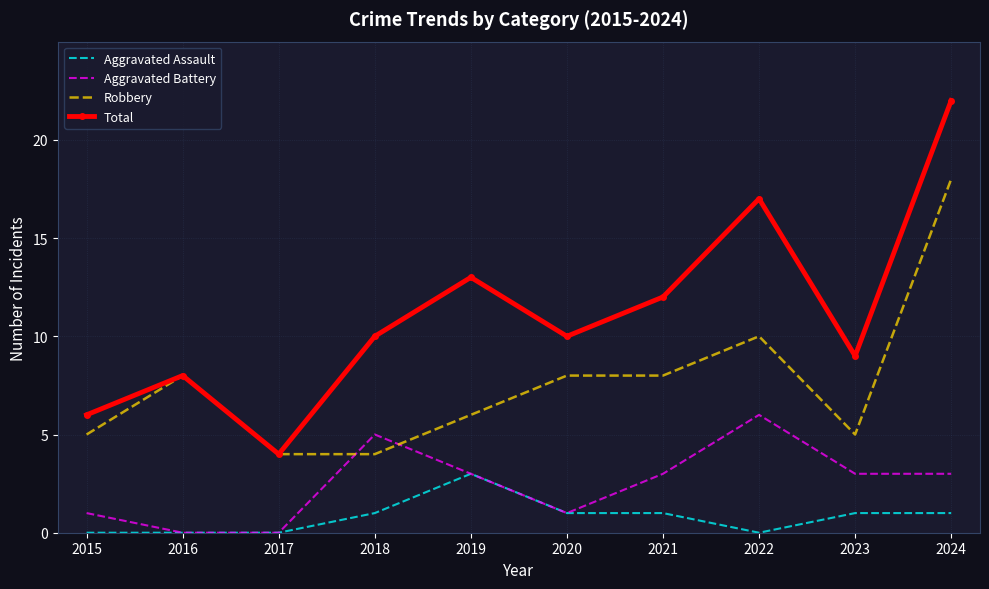

True or false: Aggravated Assault and Total intersect in this chart.

False